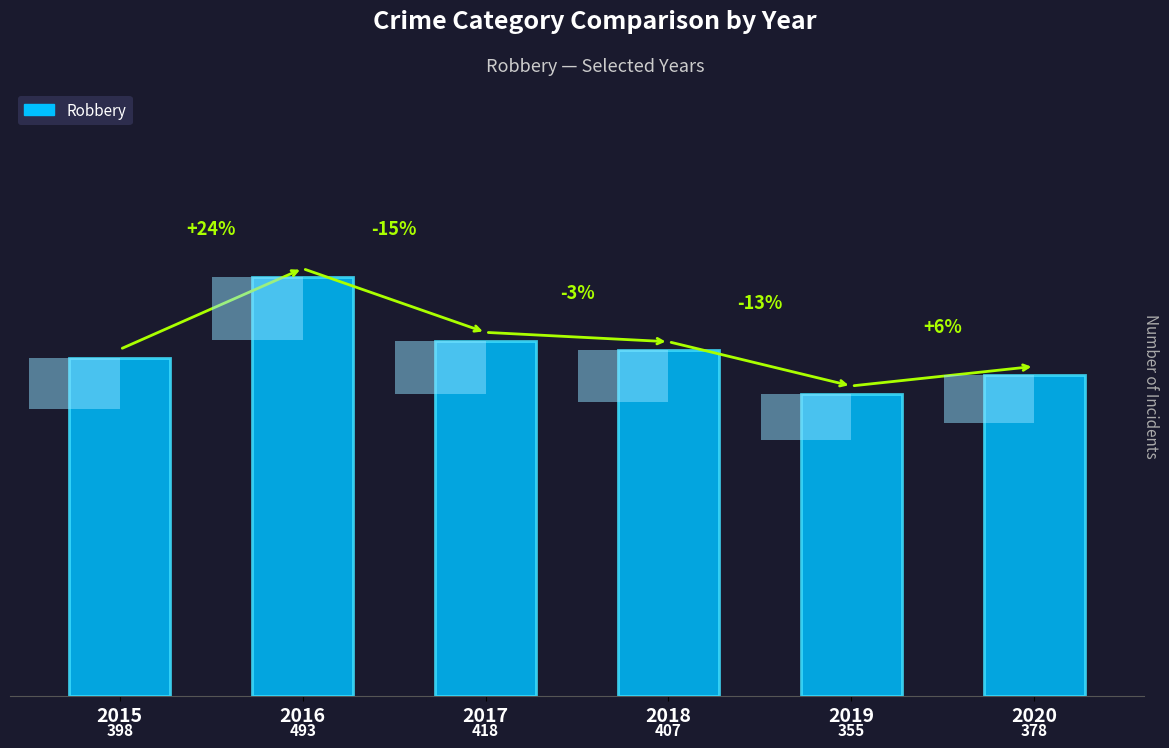

True or false: the data shows 378 at 2020.

True